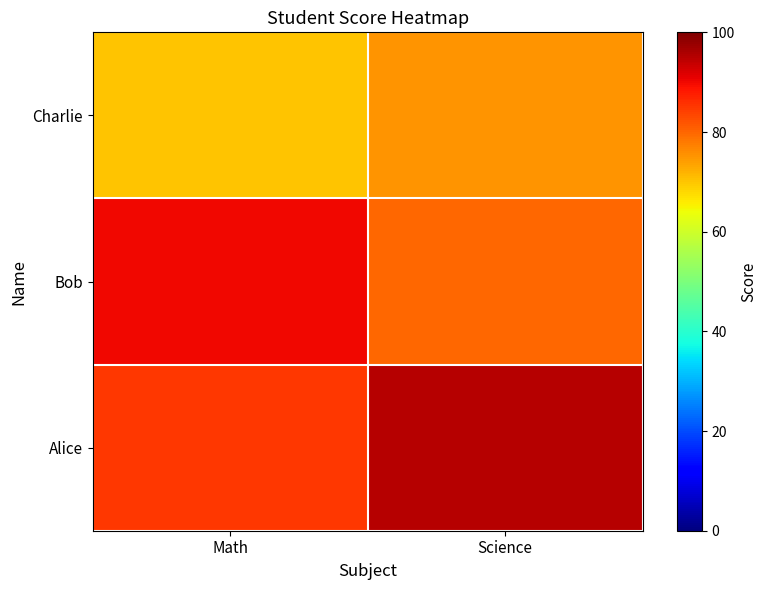

Which series changed the most between Math and Science?

Alice